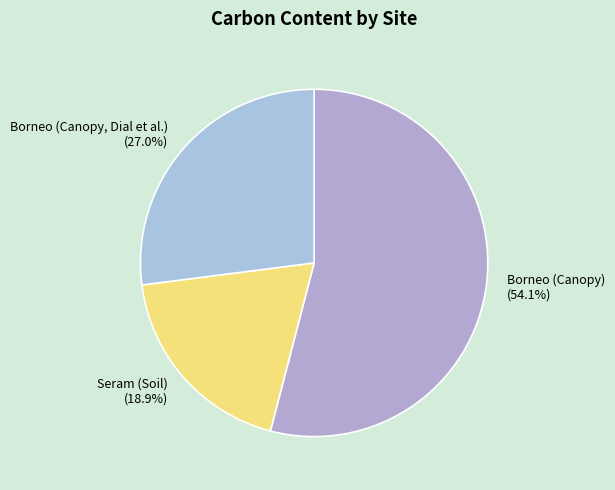

The Borneo (Canopy) slice represents 43% of the pie. True or false?

False